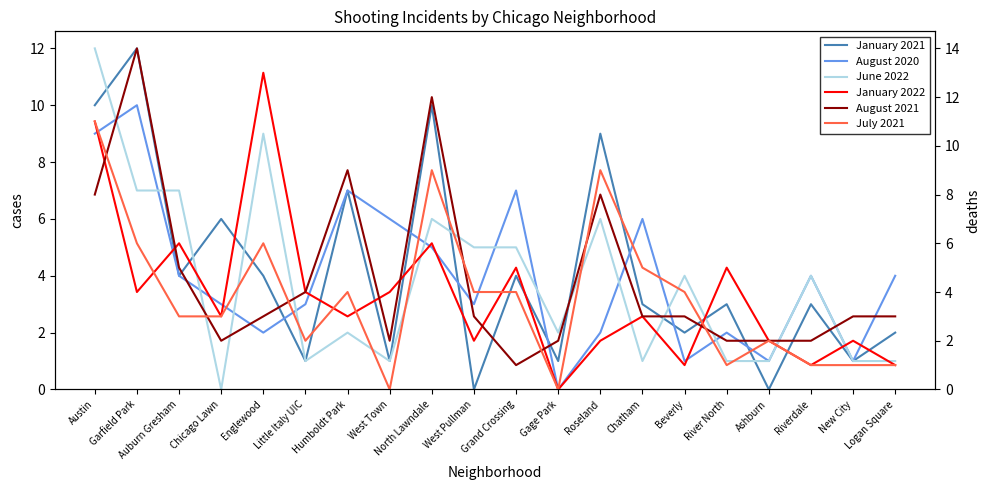

Which series has the largest total across all categories?

August 2021